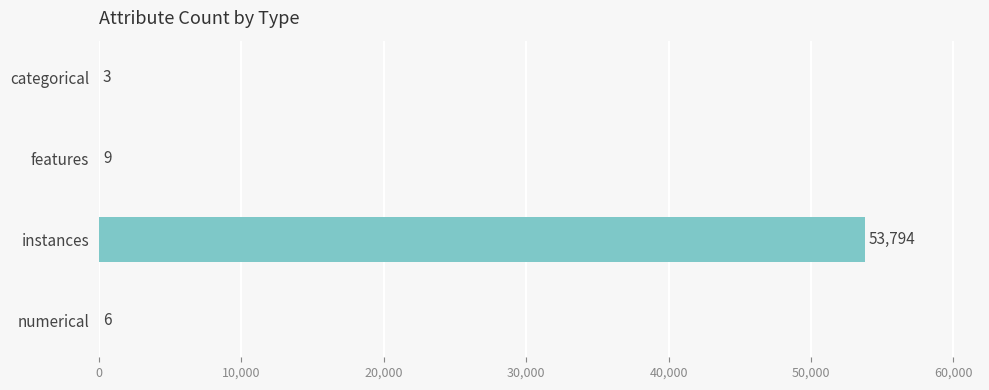

Where is the data nearest to the value 26898?

features